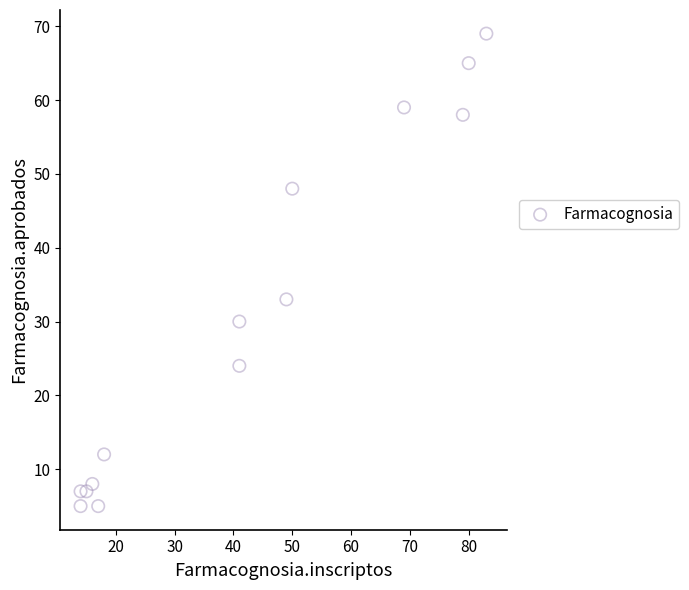

What is the range of Y values (max minus min)?

64